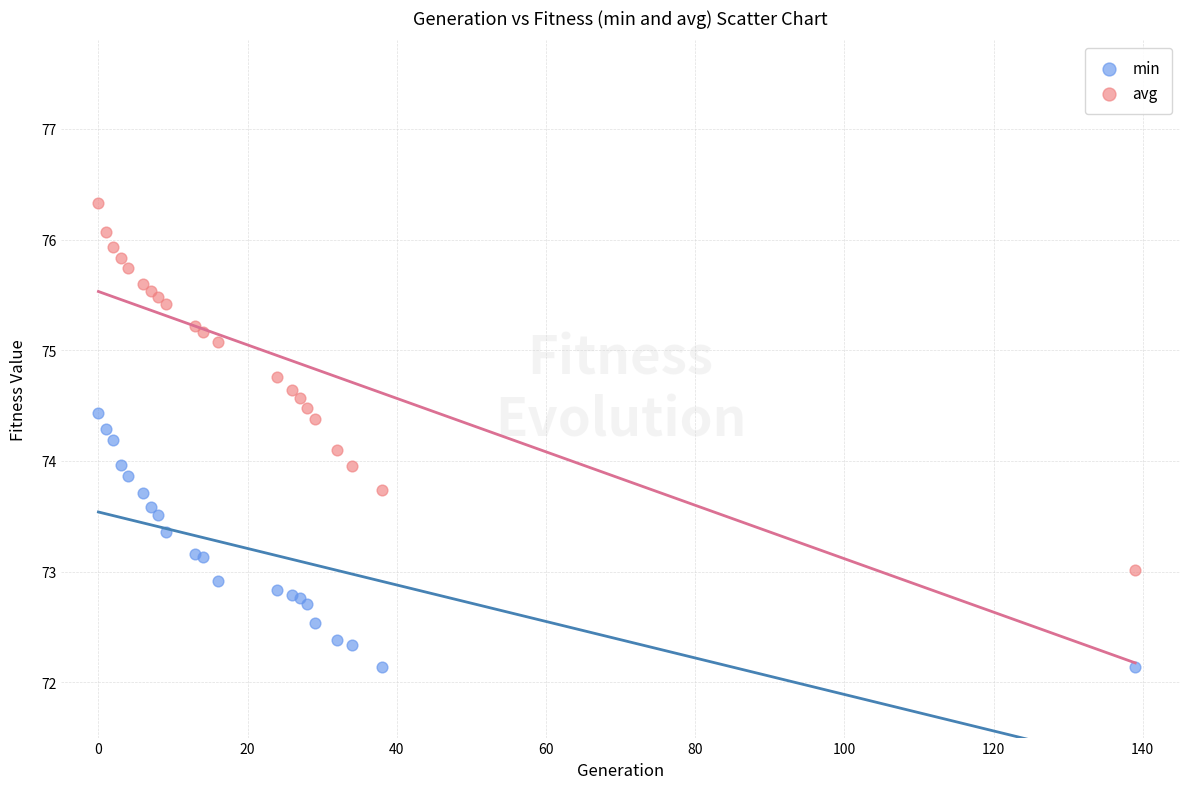

Which series contains the highest Y value?

avg